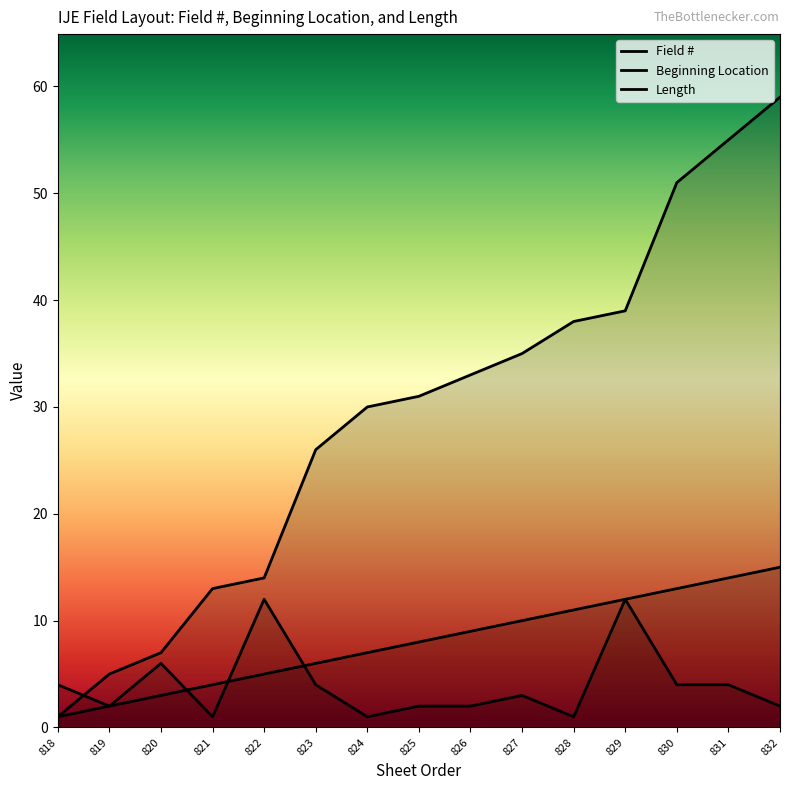

At which label does Beginning Location reach its peak?

832